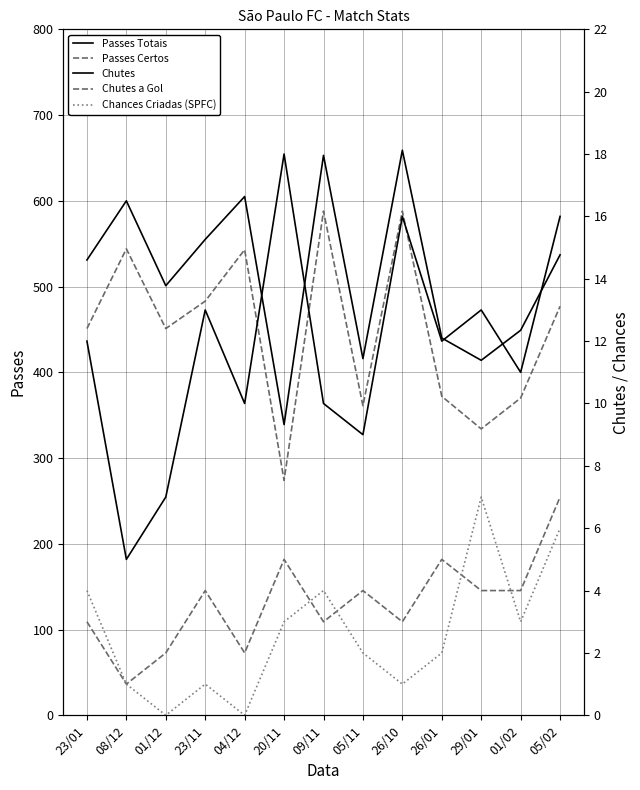

What is the difference between the Passes Totais values at 05/02 and 04/12?

68